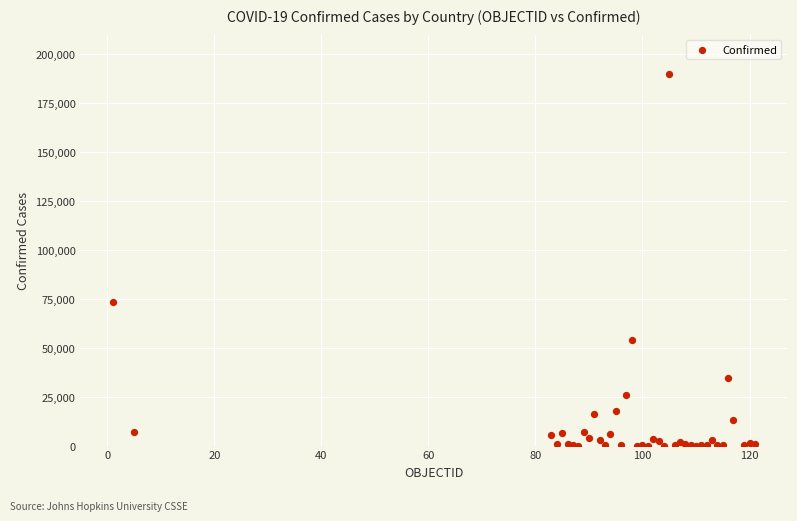

What Y value in the scatter plot is closest to 95074?

73568